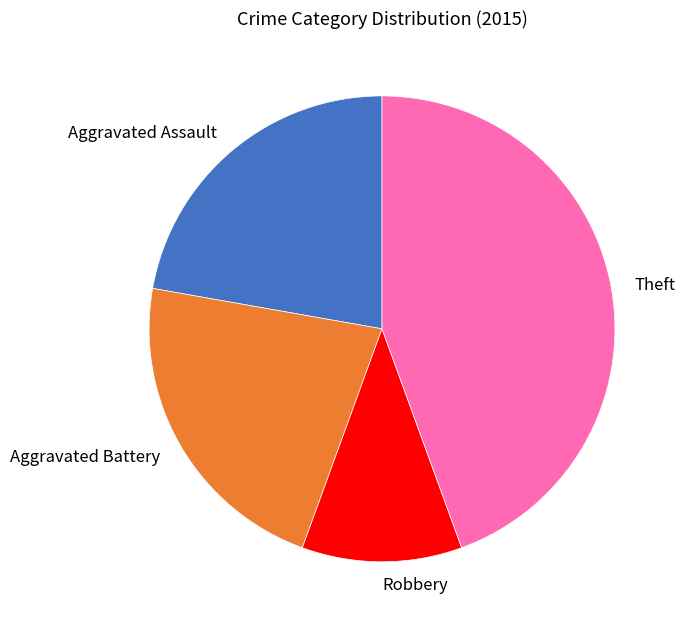

Approximately how many times larger is the value at Robbery compared to Aggravated Battery?

0.5